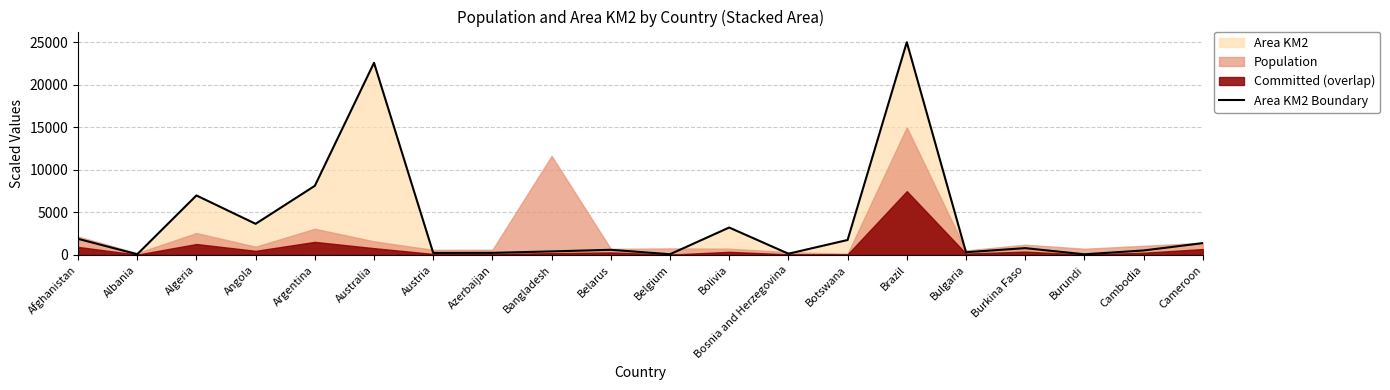

Which label corresponds to the largest value in the chart?

Brazil